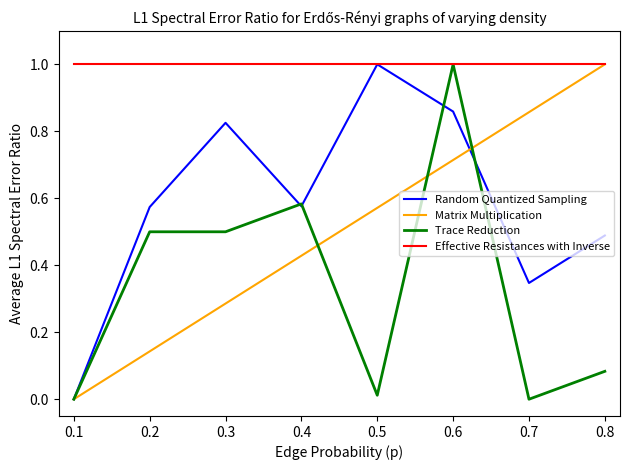

What are all the series names shown in the legend?

Random Quantized Sampling, Matrix Multiplication, Trace Reduction, Effective Resistances with Inverse